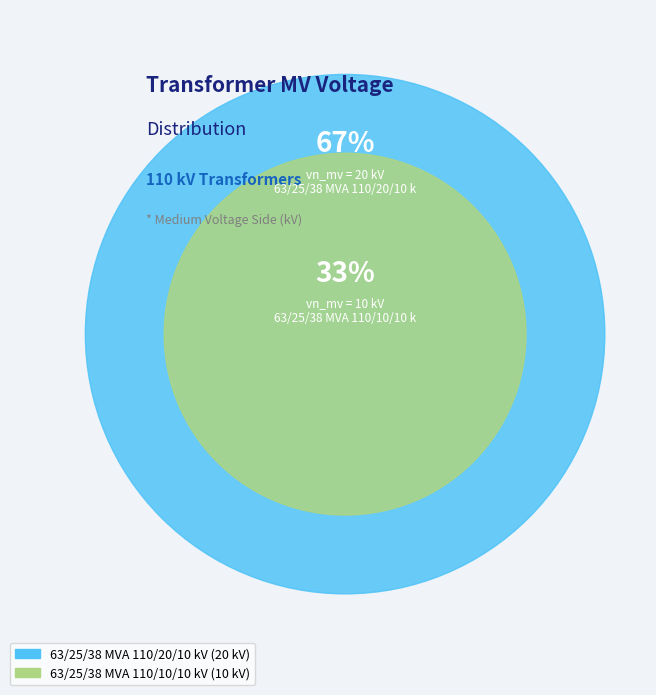

Which slice is the largest?

63/25/38 MVA 110/20/10 kV